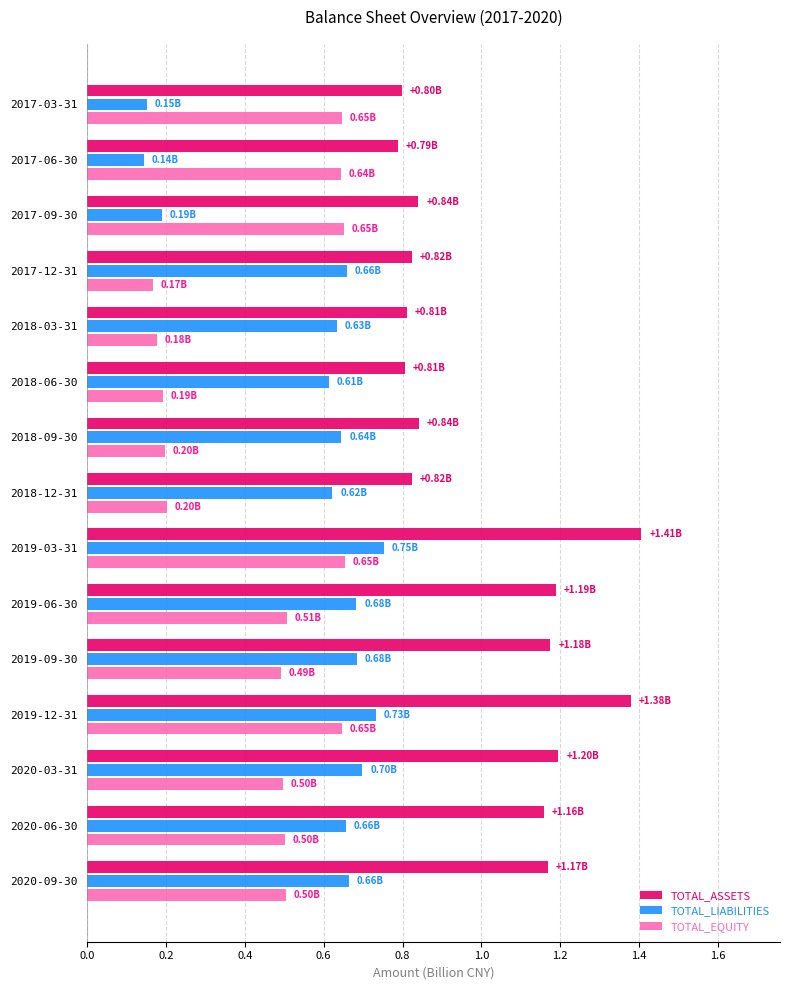

What is the sum of all TOTAL_ASSETS values?

15.2